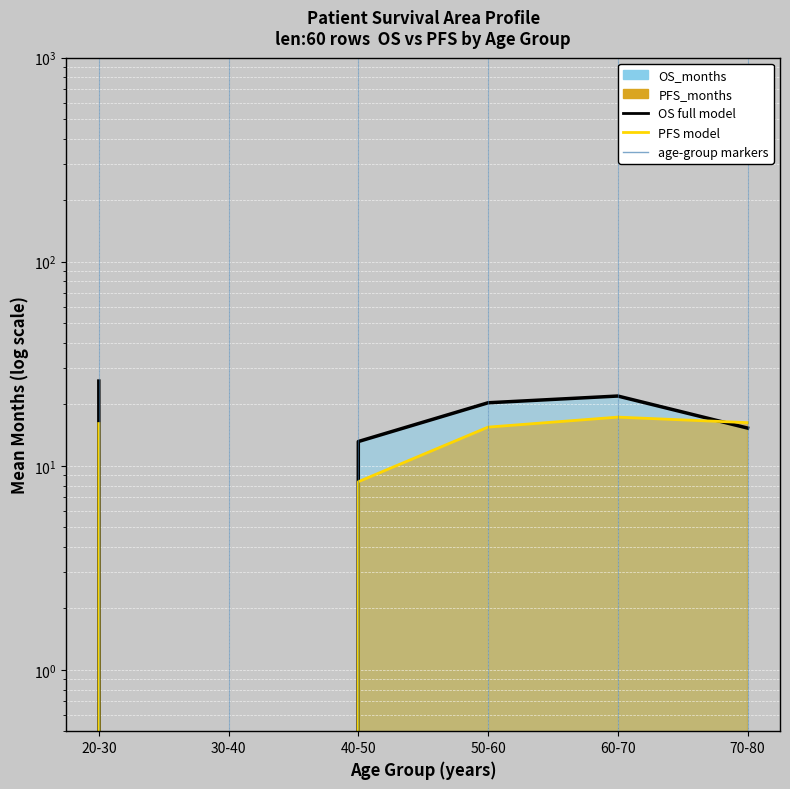

The PFS_months_line series shows 0.0 at 30-40. True or false?

True